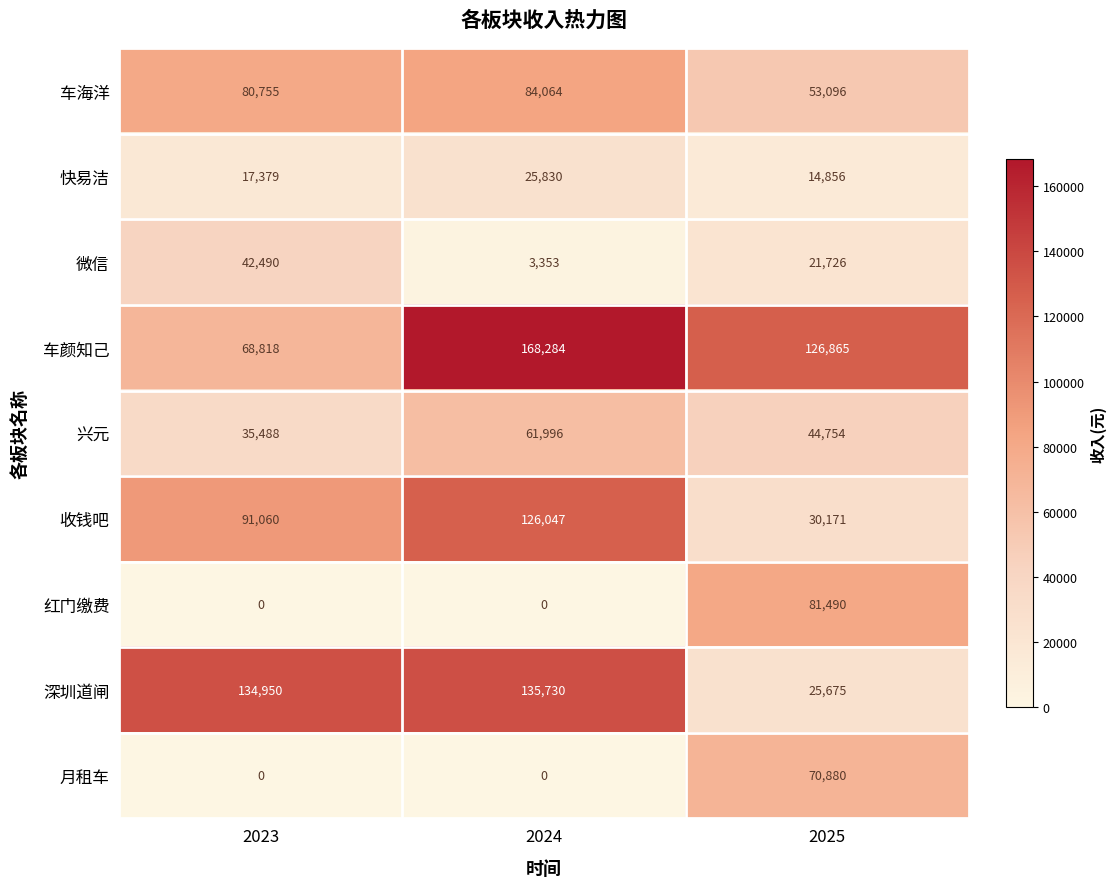

The value of 深圳道闸 at 2023 is 186312. True or false?

False